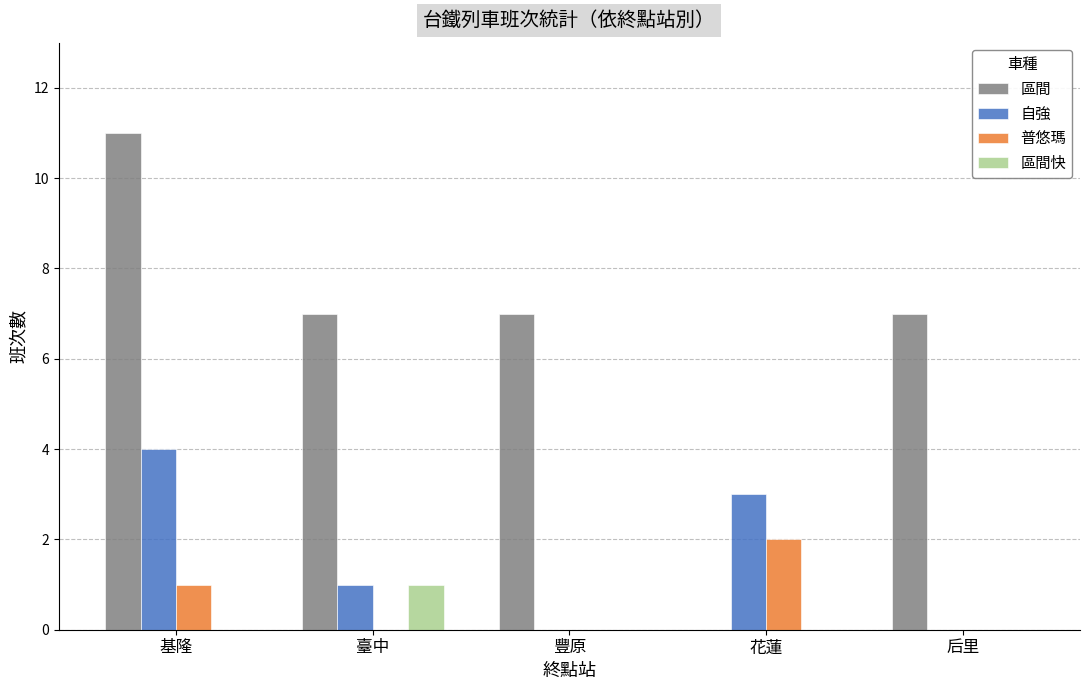

Between 基隆 and 花蓮, which series saw the biggest shift?

區間